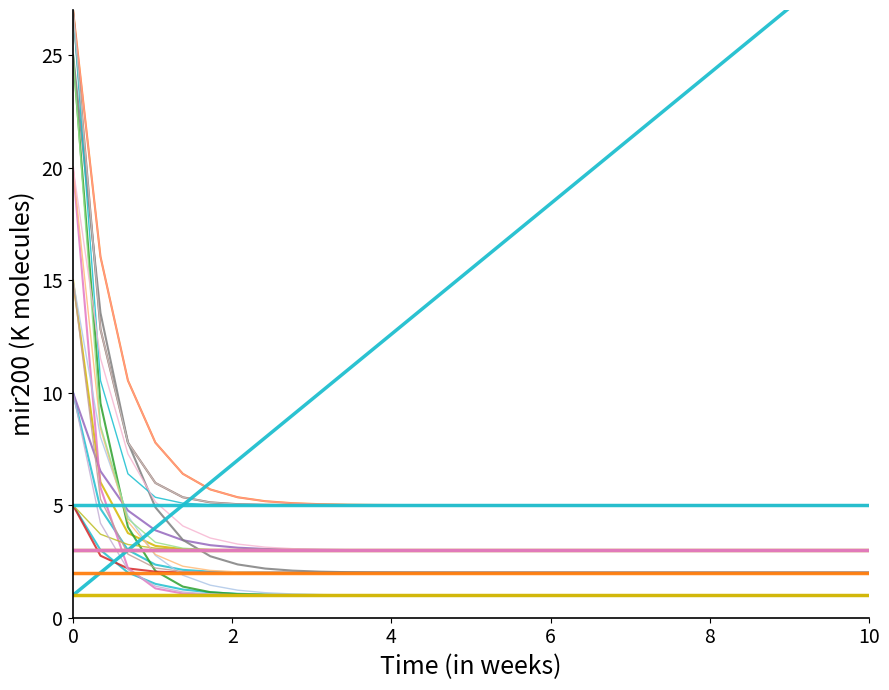

True or false: col_7 has more than 1 points higher than both neighbors.

False